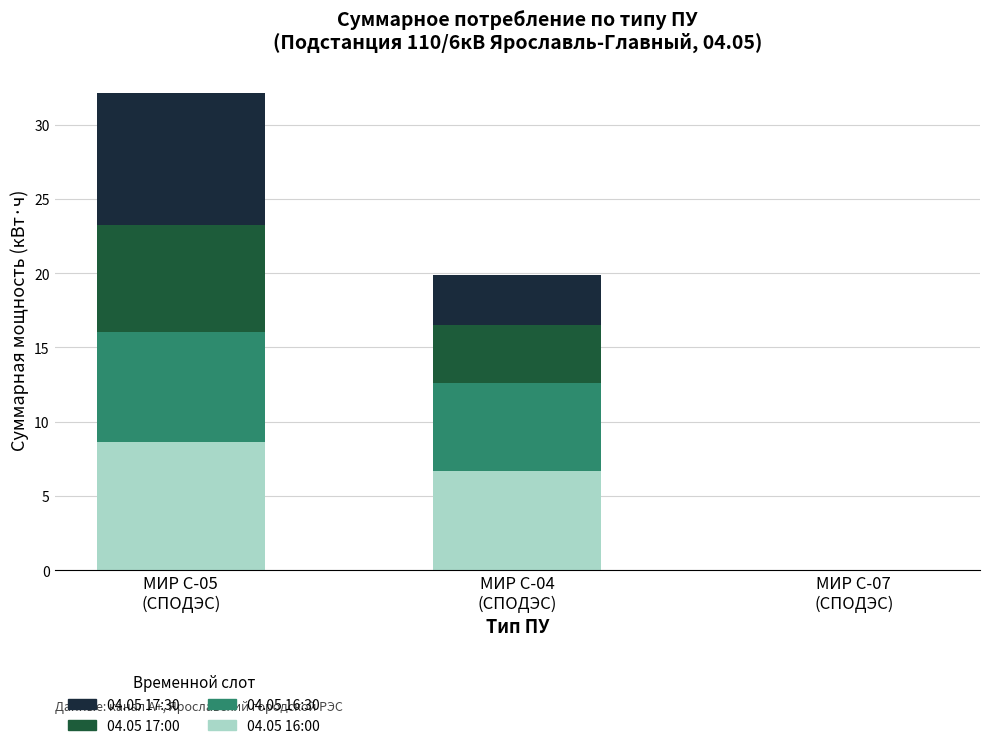

What is the maximum value for 04.05 16:00?

8.6